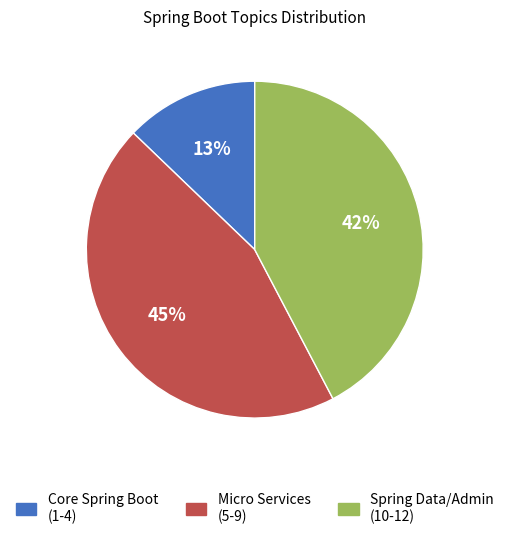

To the nearest percent, what is the average slice percentage?

33%